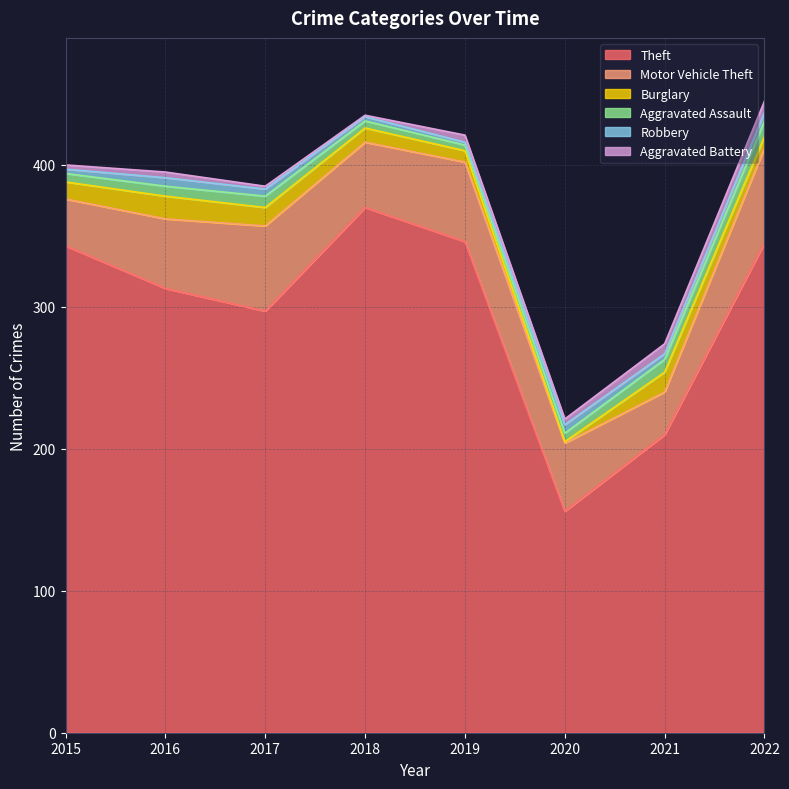

How many lines are shown in the chart?

6